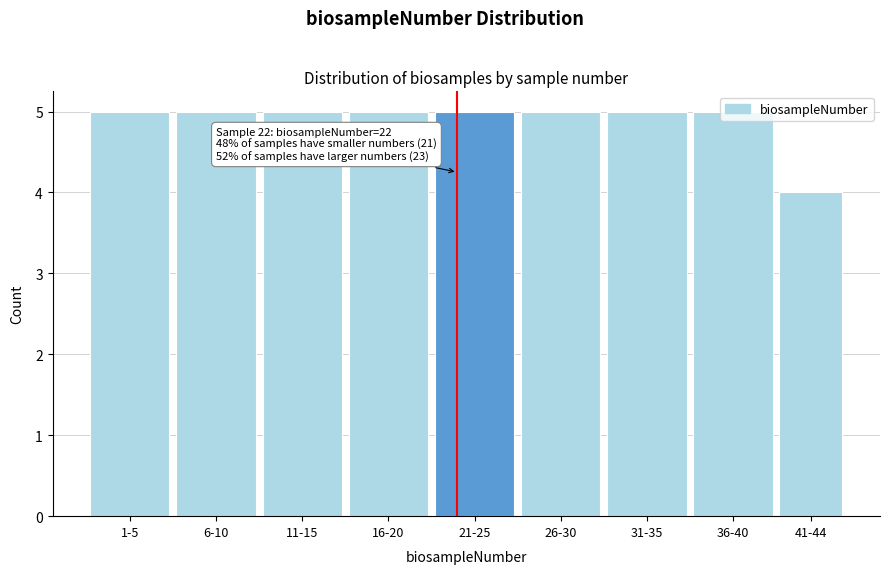

The chart shows a value of 2 at 1-5. True or false?

False